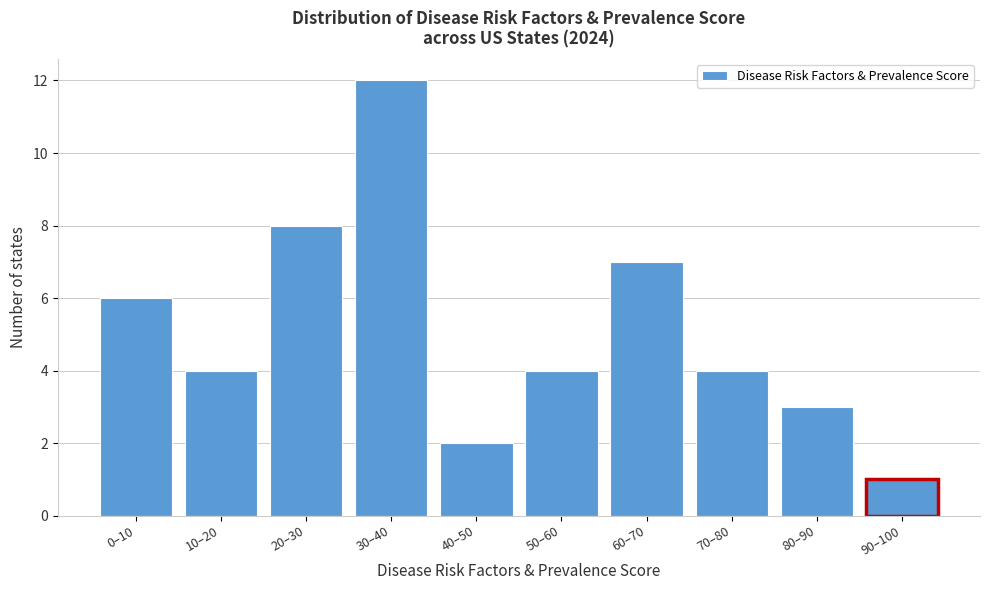

Reading right to left, what are all the values shown in this chart?

90–100=1	80–90=3	70–80=4	60–70=7	50–60=4	40–50=2	30–40=12	20–30=8	10–20=4	0–10=6